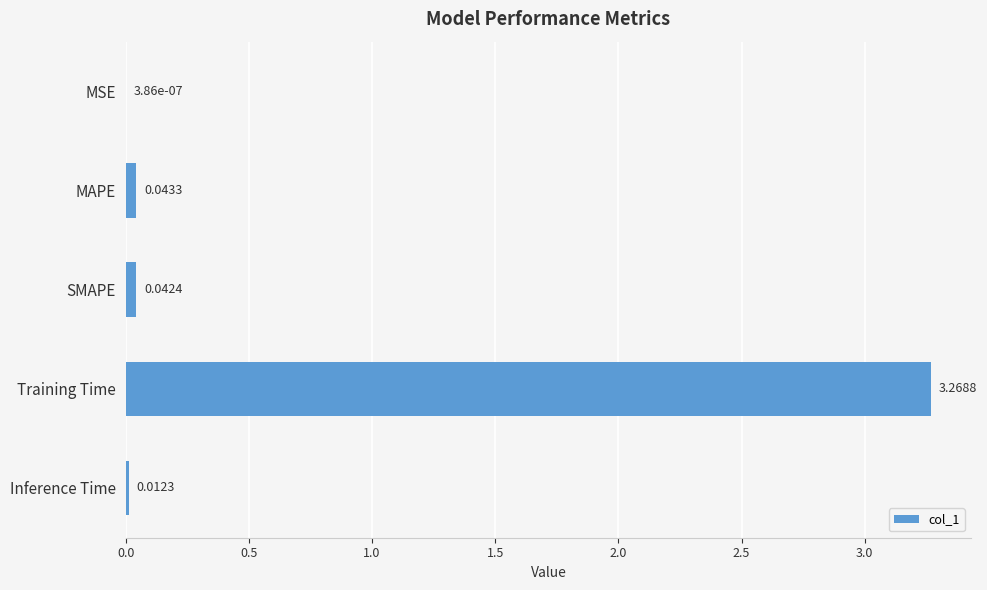

At which category does the chart reach its peak across all series?

Training Time